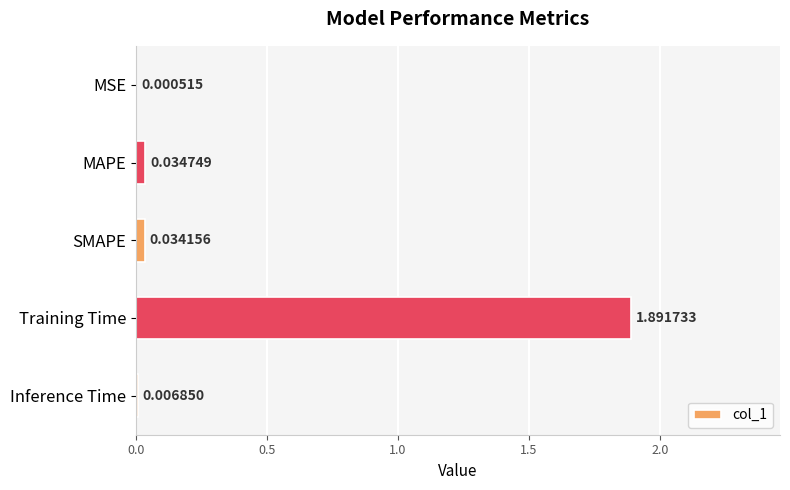

Which has a higher value, SMAPE or Inference Time?

SMAPE